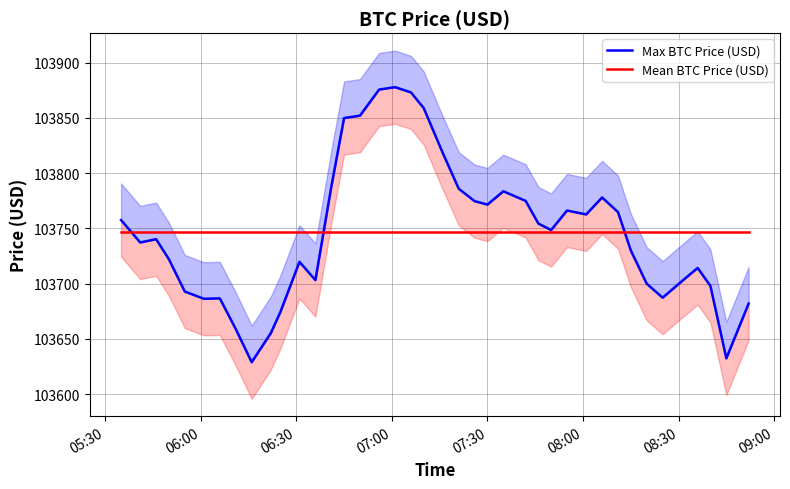

The Max BTC Price (USD) series shows 163654.5 at 30. True or false?

False